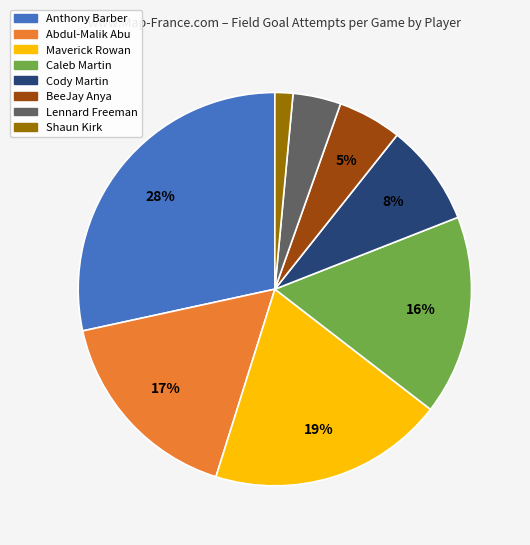

What percentage is the Cody Martin slice, to the nearest percent?

8%